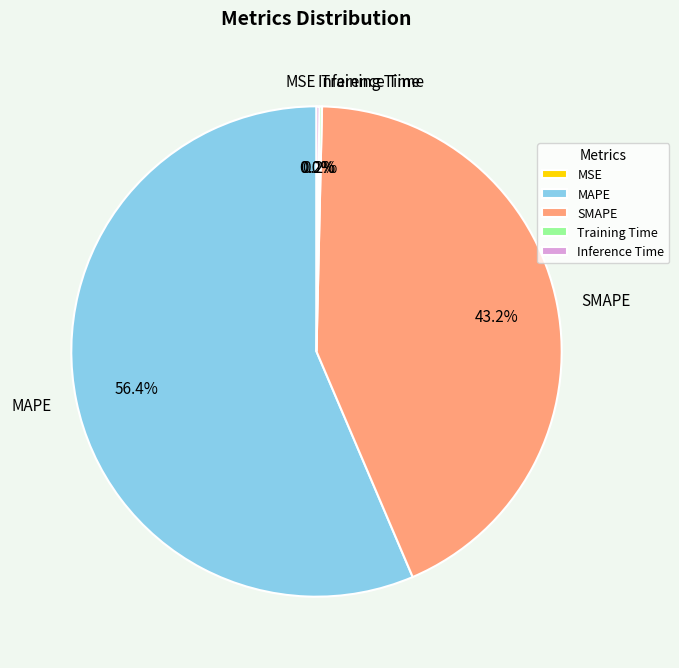

Does any single category account for the majority?

Yes